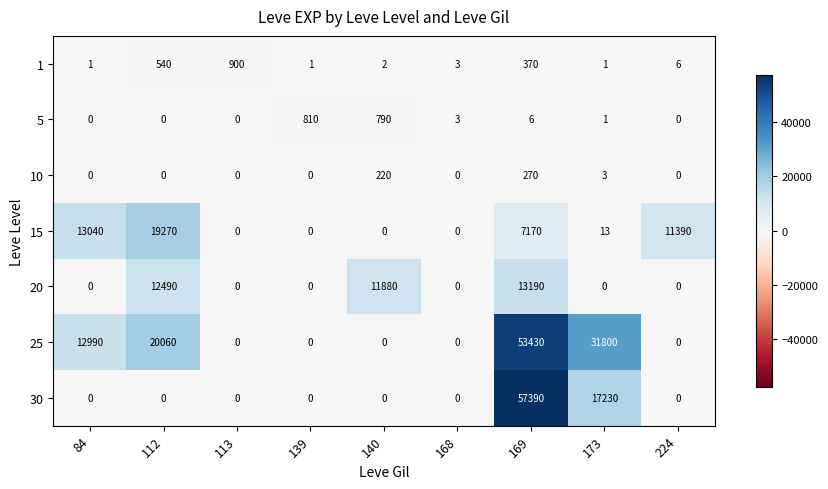

List the series in order of their peak value, highest first.

30, 25, 15, 20, 1, 5, 10